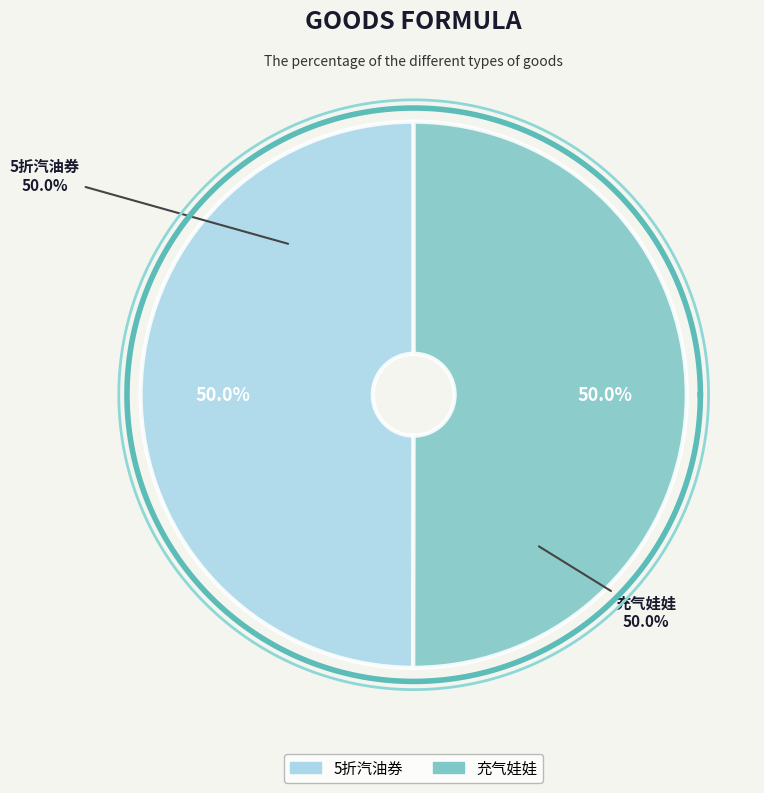

To the nearest percent, what portion does 充气娃娃 represent?

50%